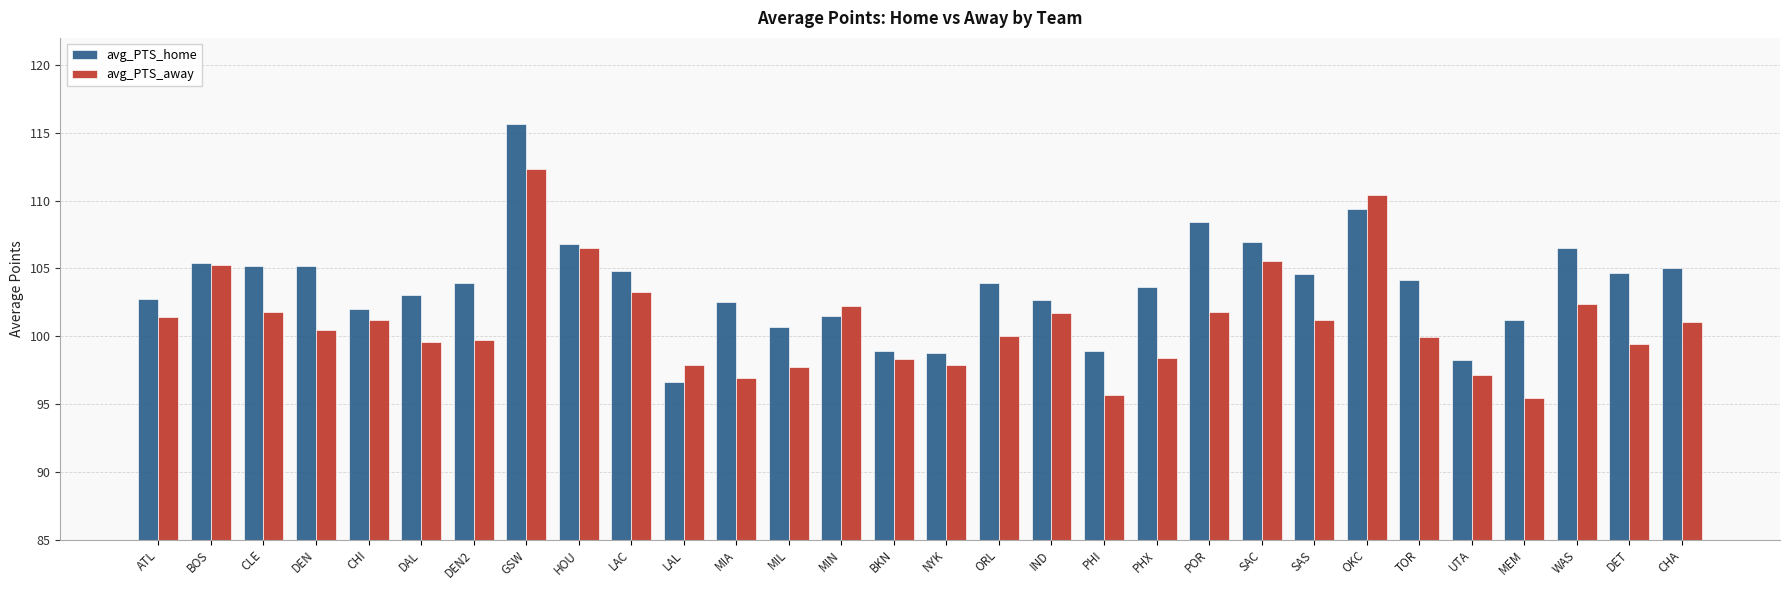

How many values in the avg_PTS_away series exceed 101?

15